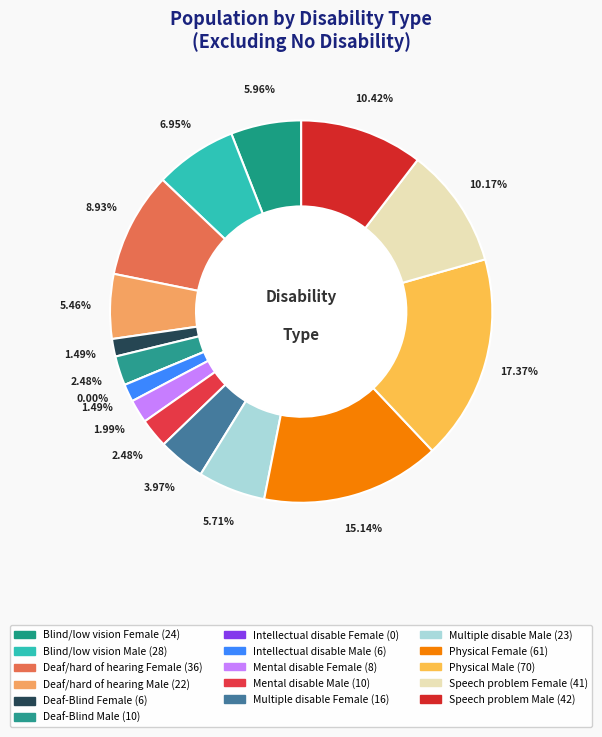

Does Deaf-Blind Male represent more than half of the total?

No